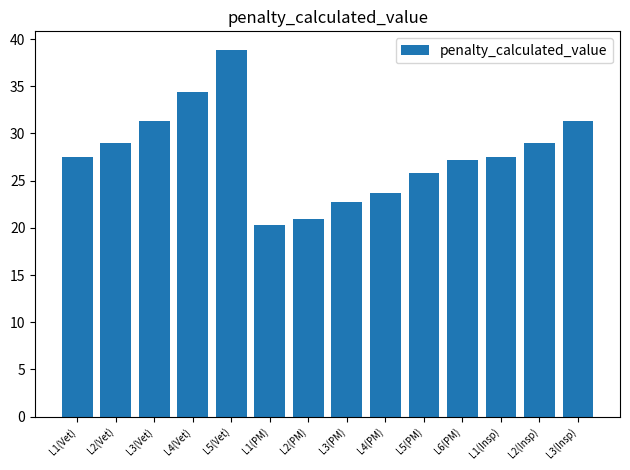

Reading left to right, list all the values displayed in this chart.

L1(Vet)=27.5	L2(Vet)=29.0	L3(Vet)=31.3	L4(Vet)=34.4	L5(Vet)=38.9	L1(PM)=20.3	L2(PM)=20.9	L3(PM)=22.7	L4(PM)=23.7	L5(PM)=25.8	L6(PM)=27.1	L1(Insp)=27.5	L2(Insp)=29.0	L3(Insp)=31.3